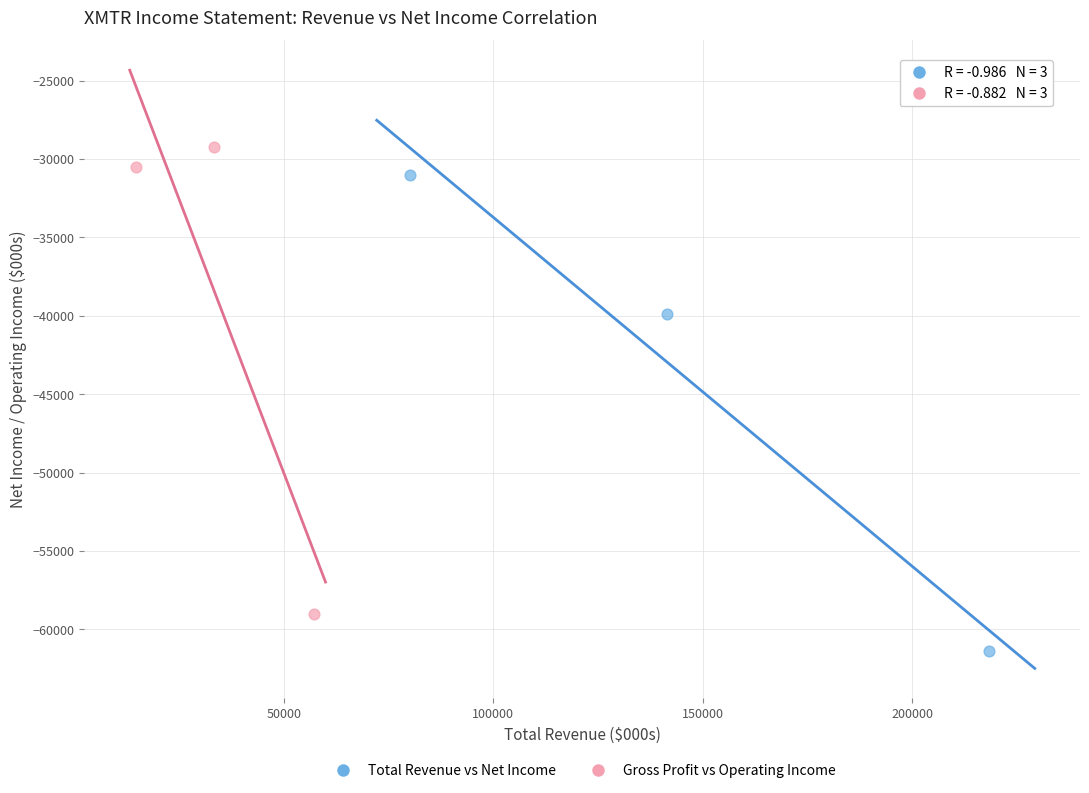

Which series reaches the minimum Y coordinate?

Total Revenue vs Net Income